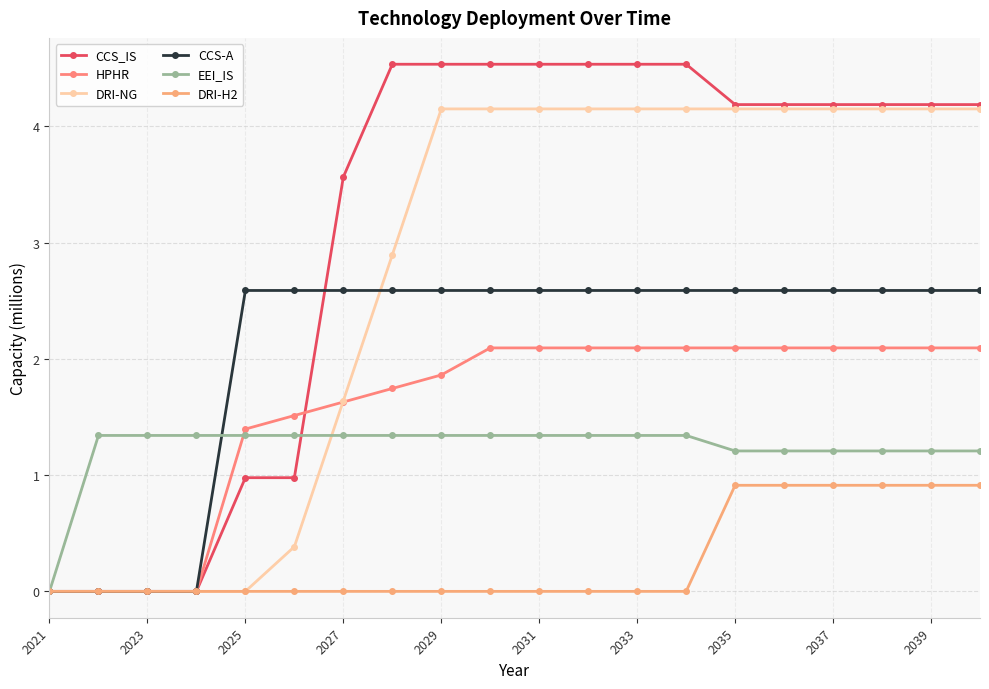

What are all the series names shown in the legend?

CCS_IS, HPHR, DRI-NG, CCS-A, EEI_IS, DRI-H2